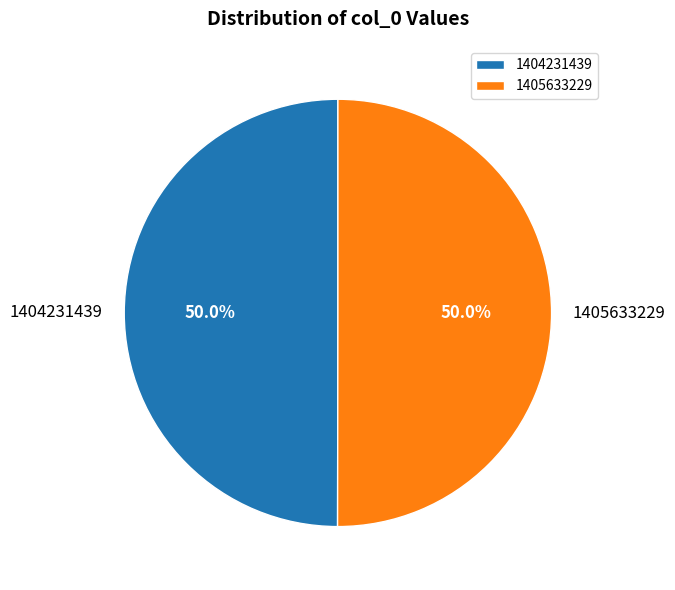

What percentage do 1404231439 and 1405633229 together represent?

100.0%